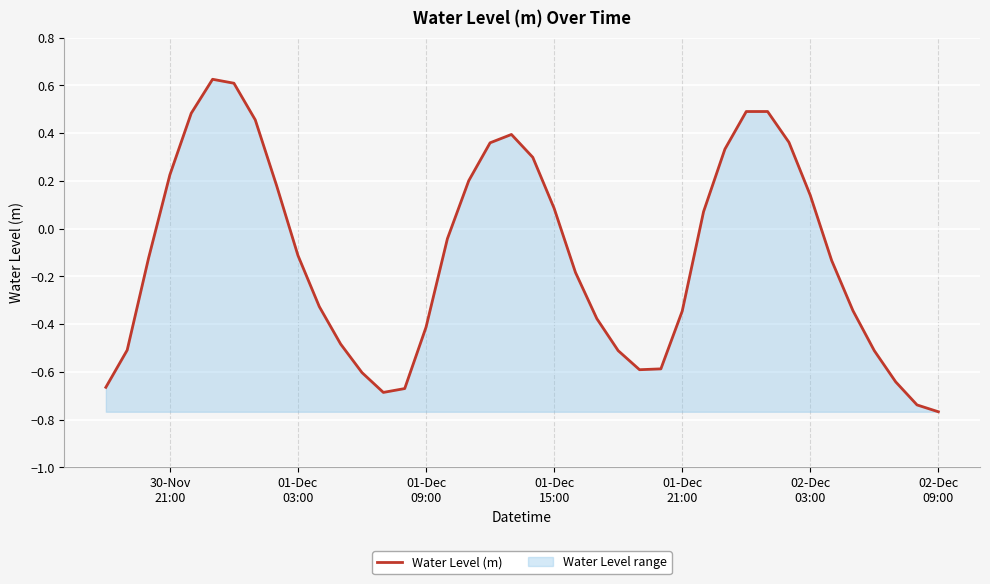

How many points are higher than both their immediate neighbors (excluding endpoints)?

3